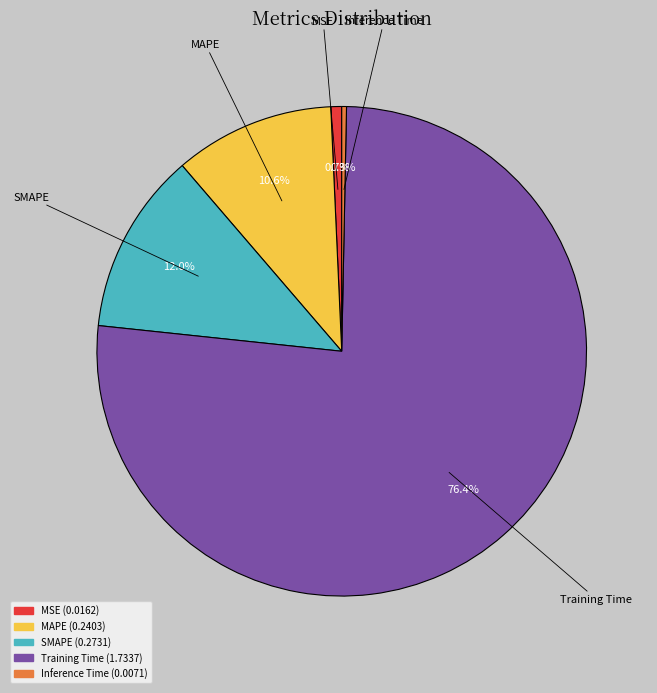

What percentage is NOT represented by MAPE?

89.4%